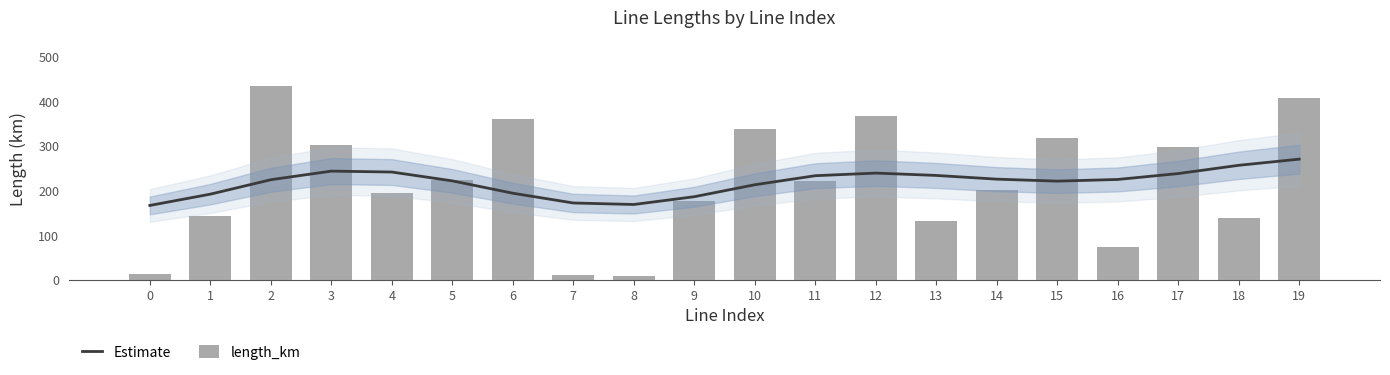

Read the length_km value at 8.

8.6